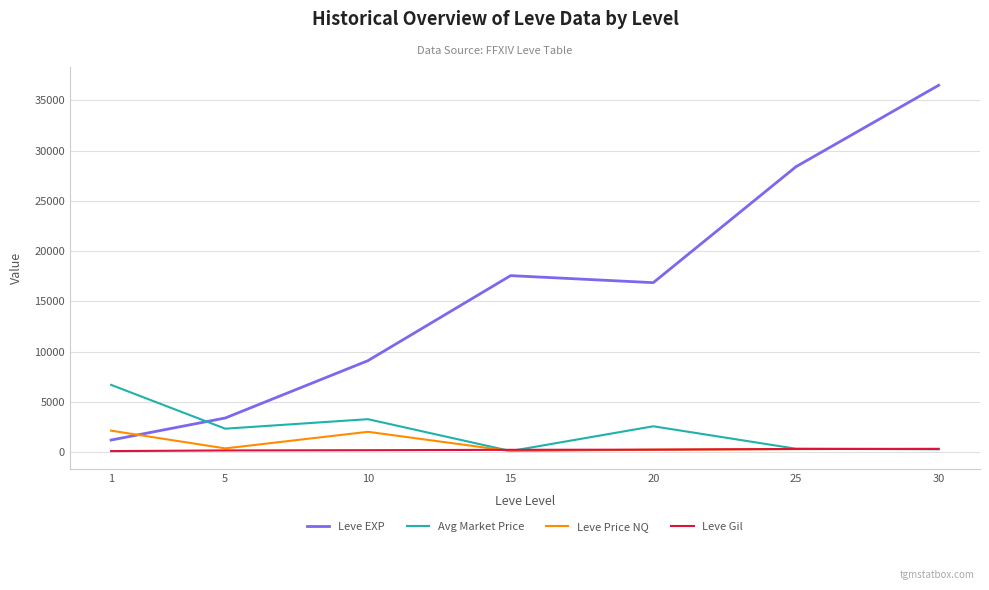

What value does the Leve Price NQ series have at 30?

355.0